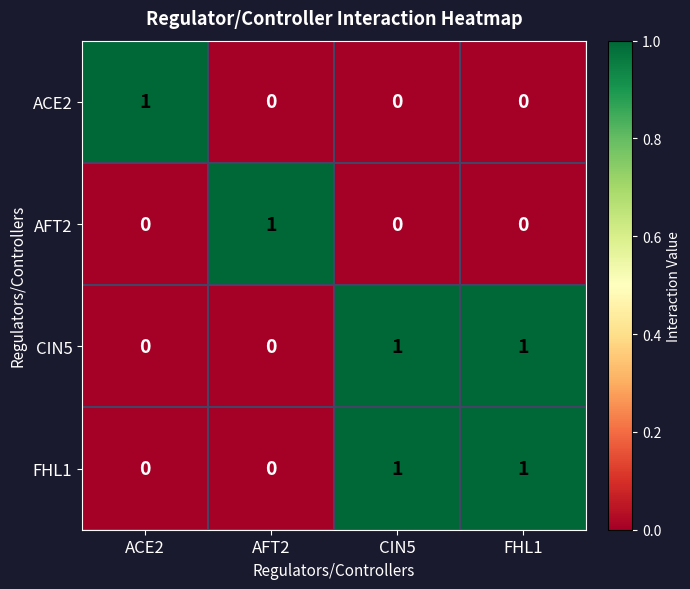

True or false: CIN5 has a value of 0 at ACE2.

True